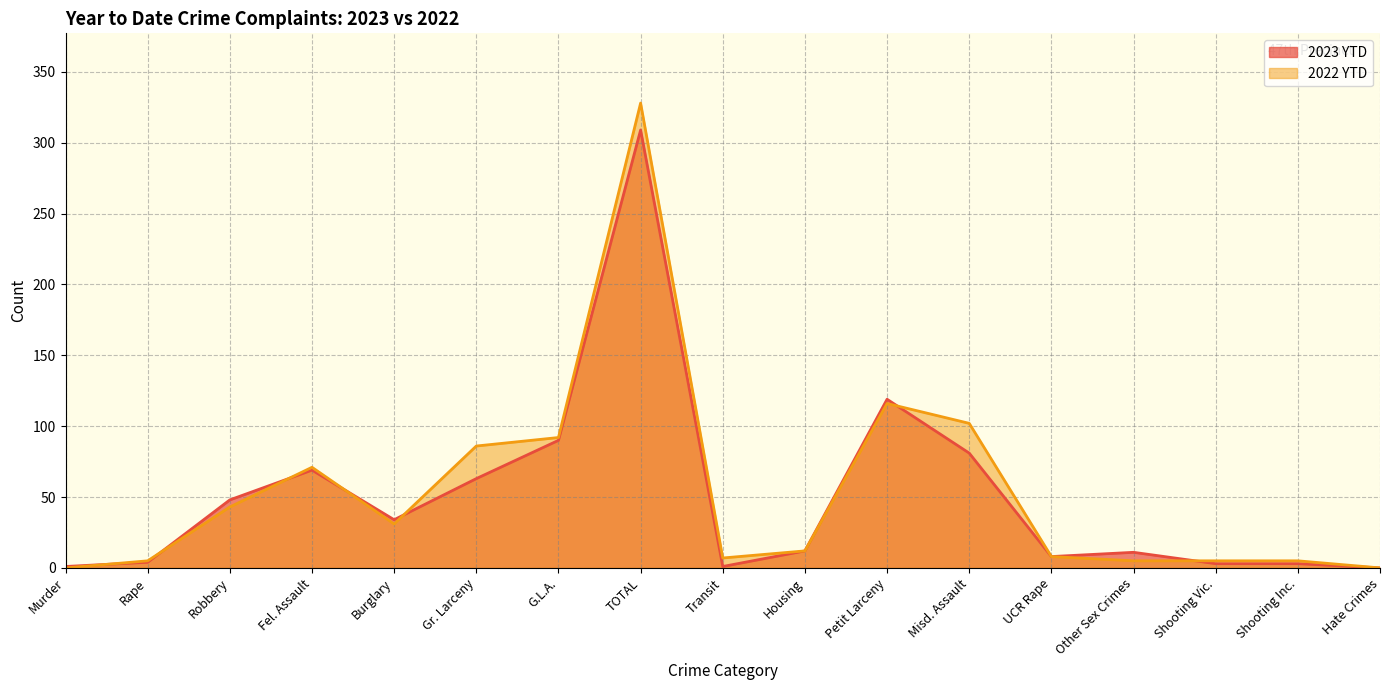

What is the difference between the maximum and minimum values in the 2022 YTD series?

328